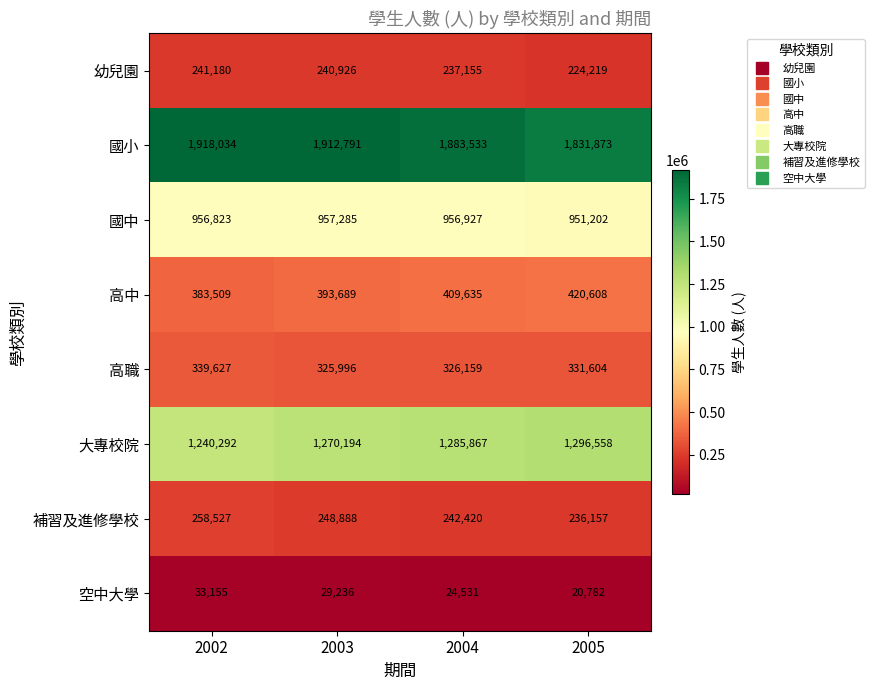

At which label does 高職 first exceed 331604?

2002